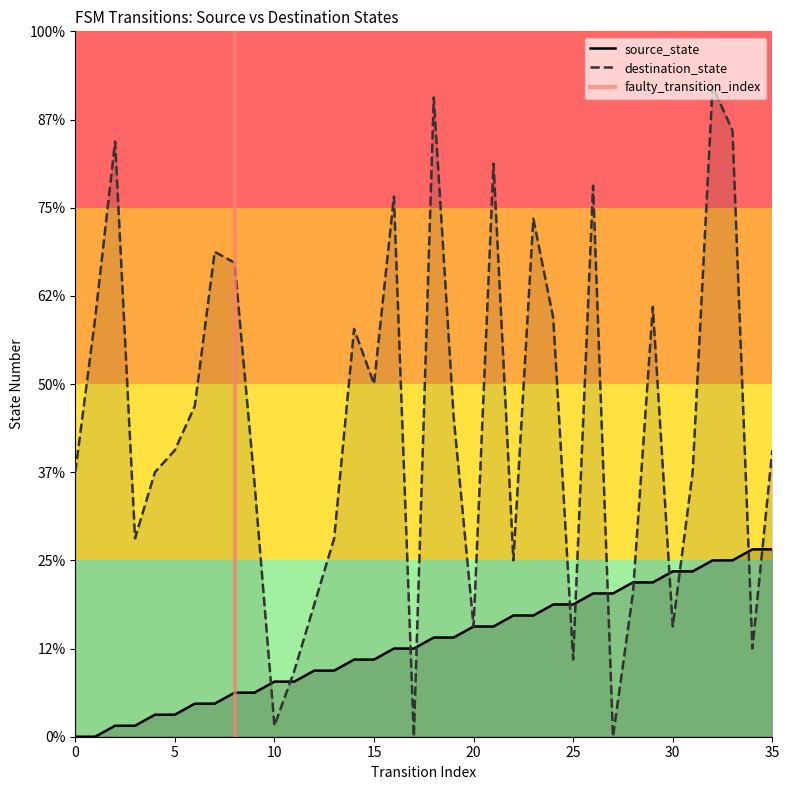

How many intersections are there between source_state and destination_state?

12